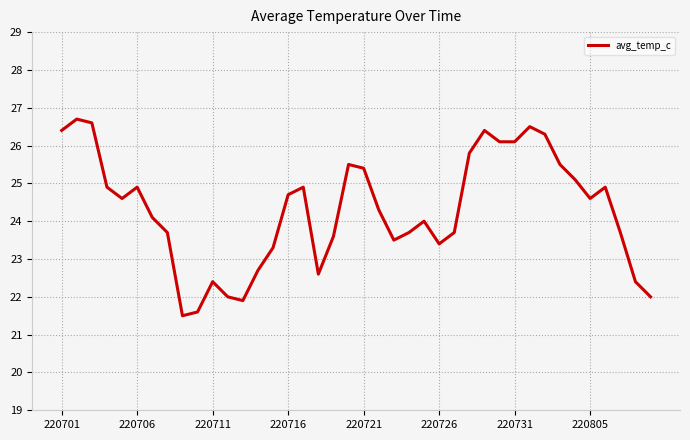

What is the maximum value shown in the chart?

26.7